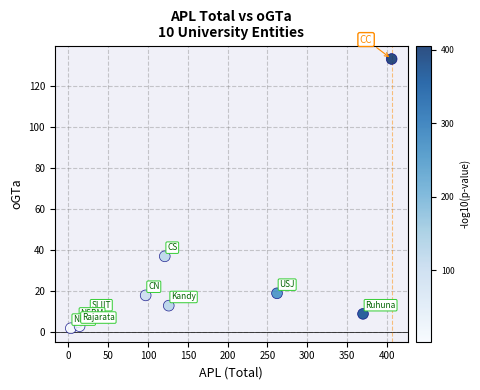

What Y value in the scatter plot is closest to 67?

37